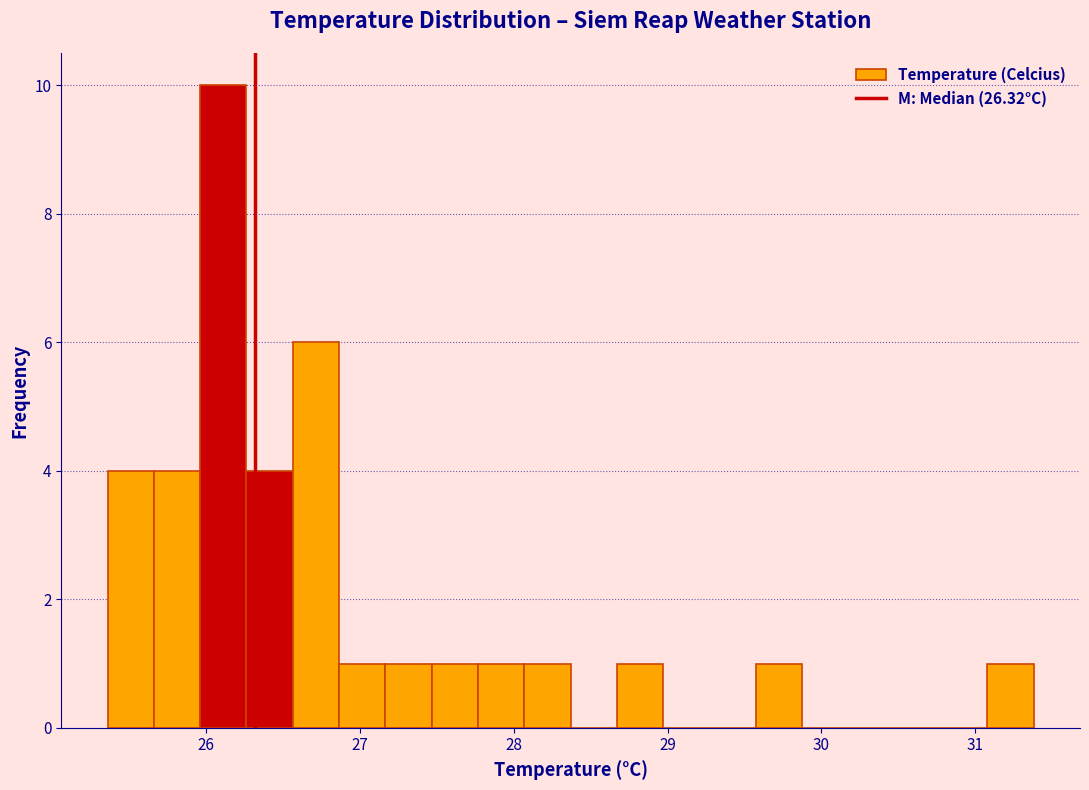

Around what value on the x-axis is the tallest bar? Give the approximate position of its centre, as read against the axis.

26.1